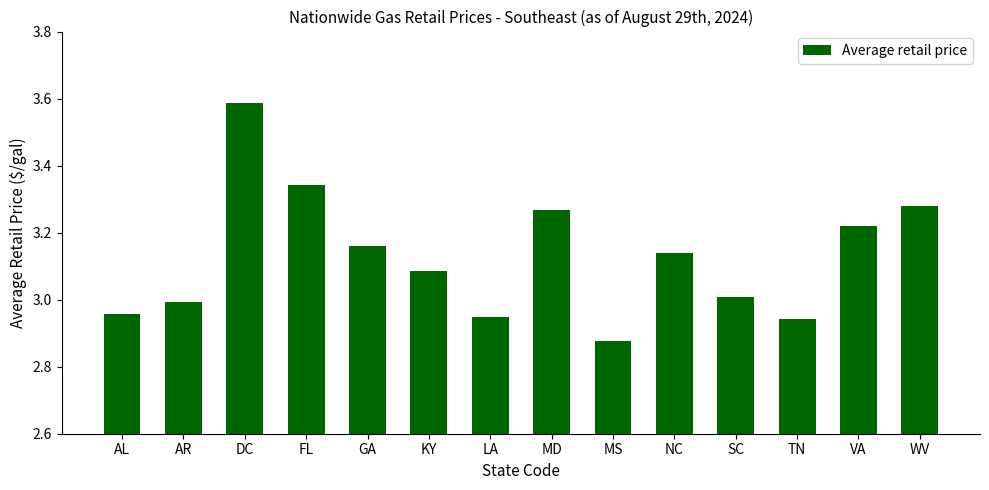

What is the label of the 6th bar from the left?

KY